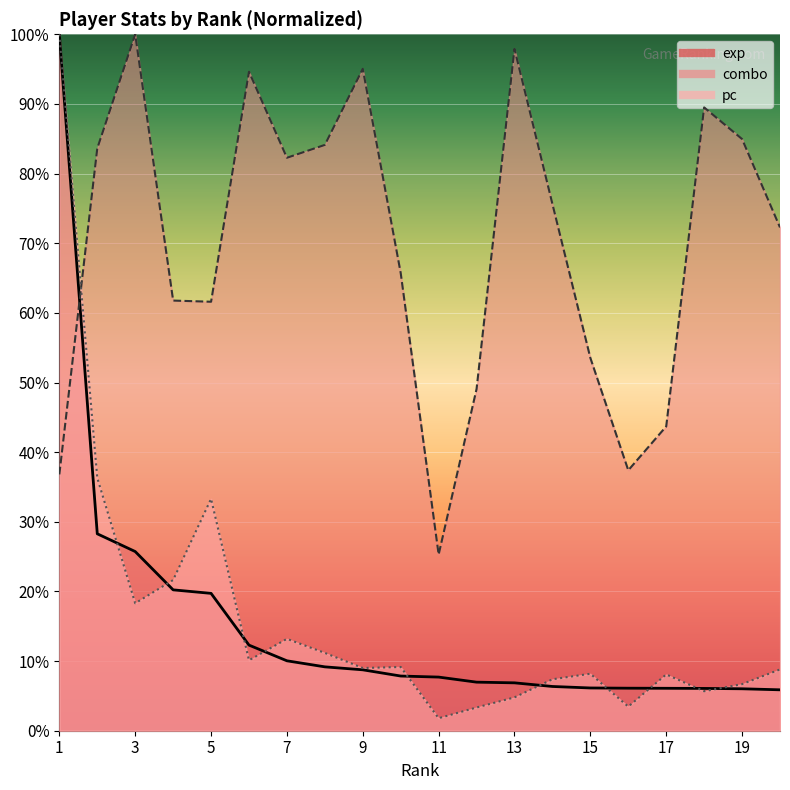

What is the sum of all combo values?

1394.8